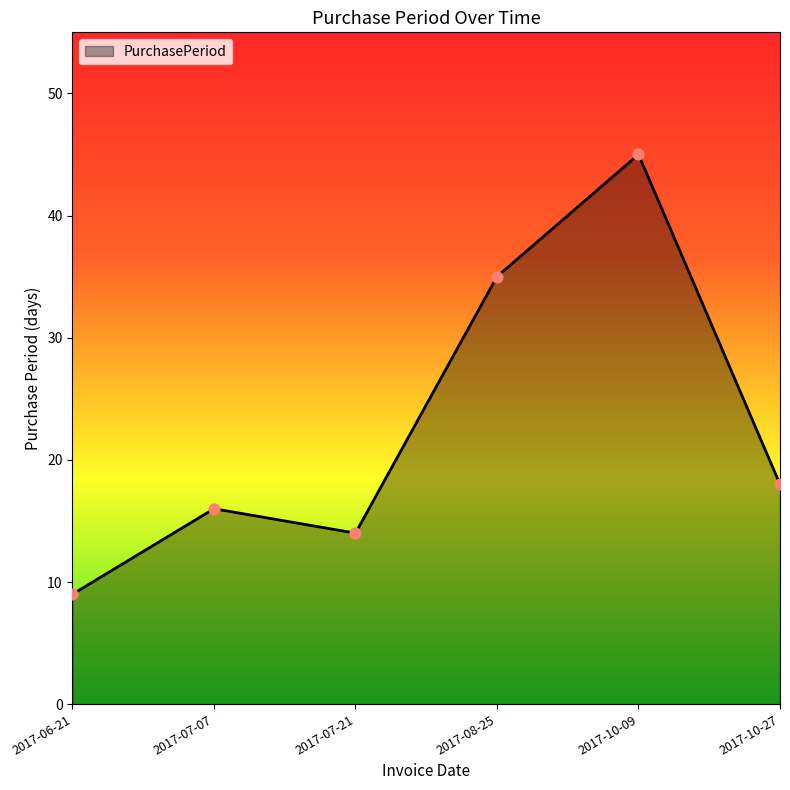

What is the change in value from 2017-07-07 to 2017-10-27?

+2